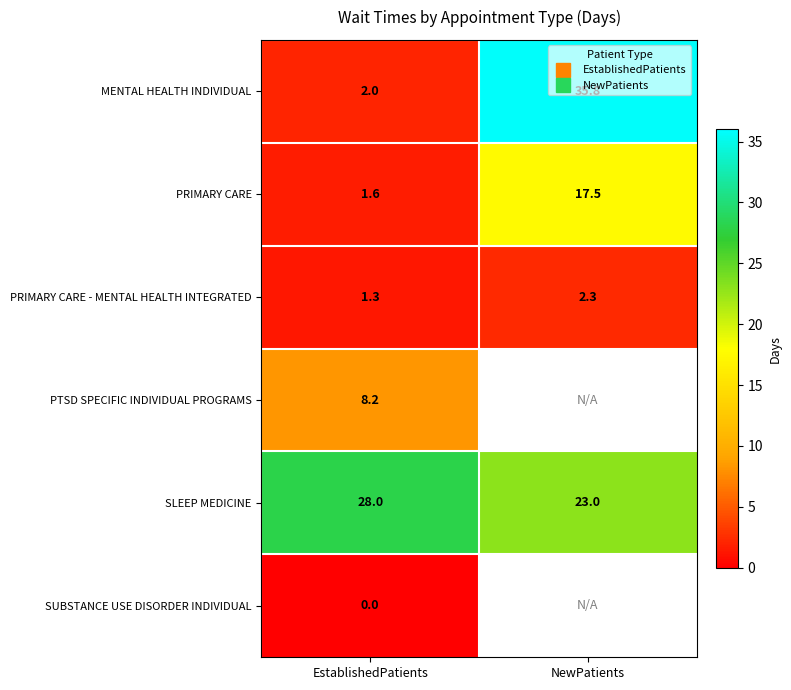

At which category does the chart reach its peak across all series?

NewPatients